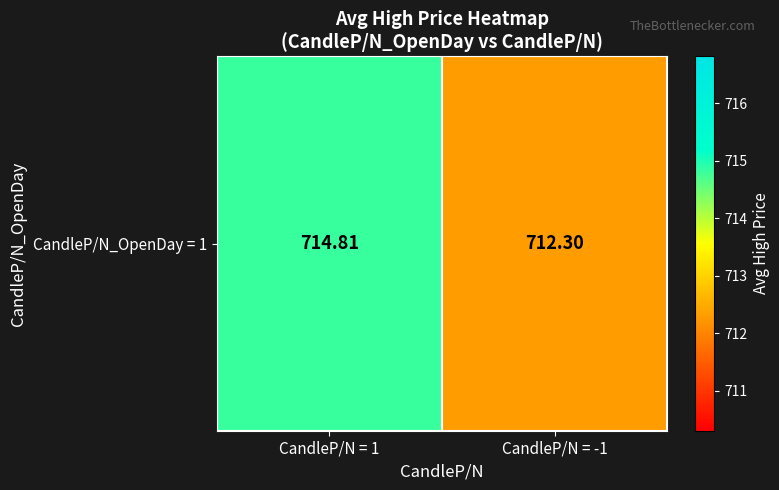

List the labels in order of value, smallest first.

CandleP/N = -1, CandleP/N = 1